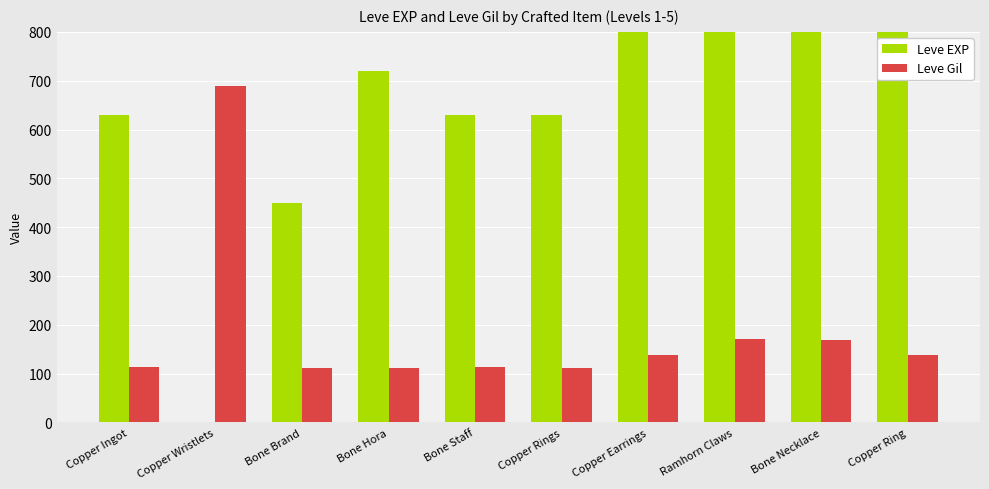

Rank the categories by Leve Gil value from highest to lowest.

Copper Wristlets, Ramhorn Claws, Bone Necklace, Copper Earrings, Copper Ring, Copper Ingot, Bone Staff, Bone Brand, Bone Hora, Copper Rings